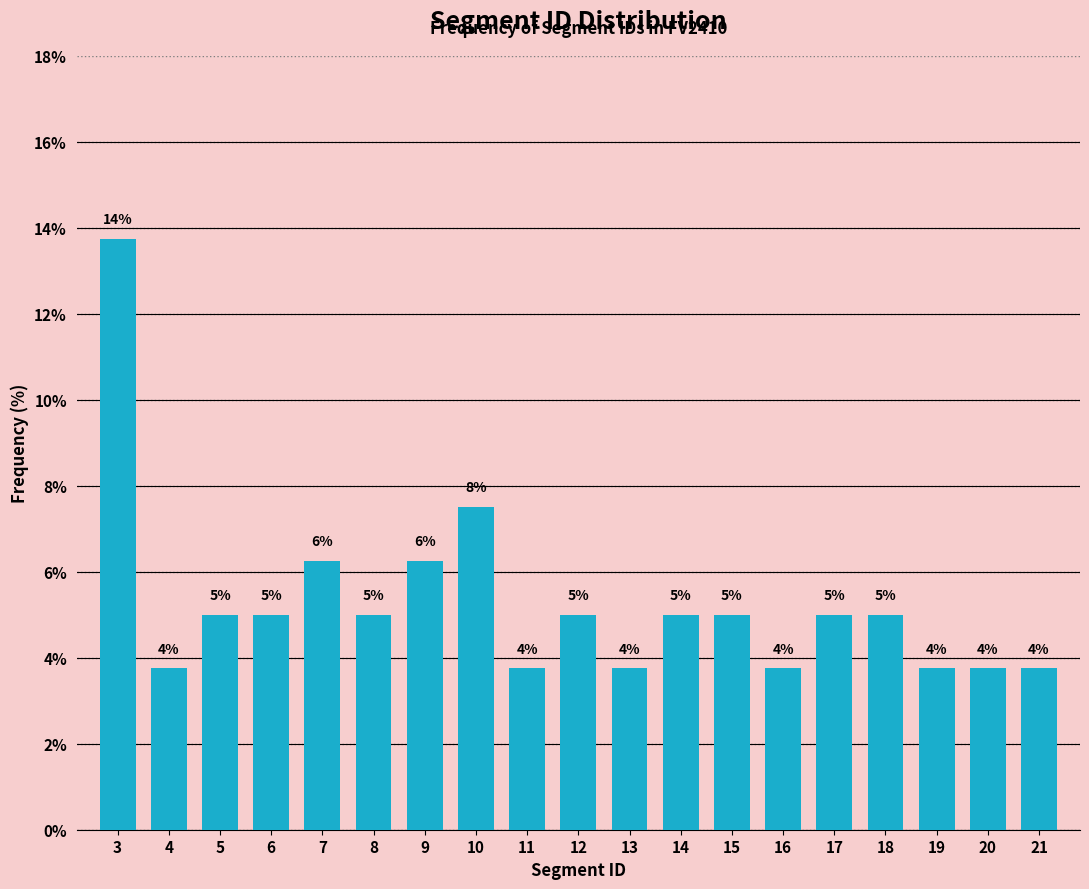

Does the chart contain any negative values?

No